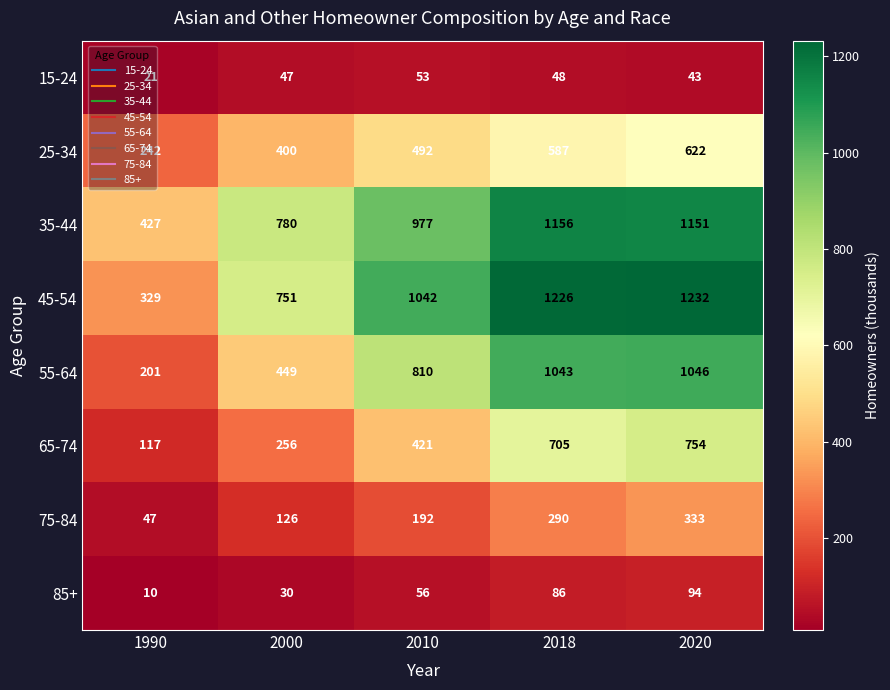

At which label is 15-24 closest to 37?

2020